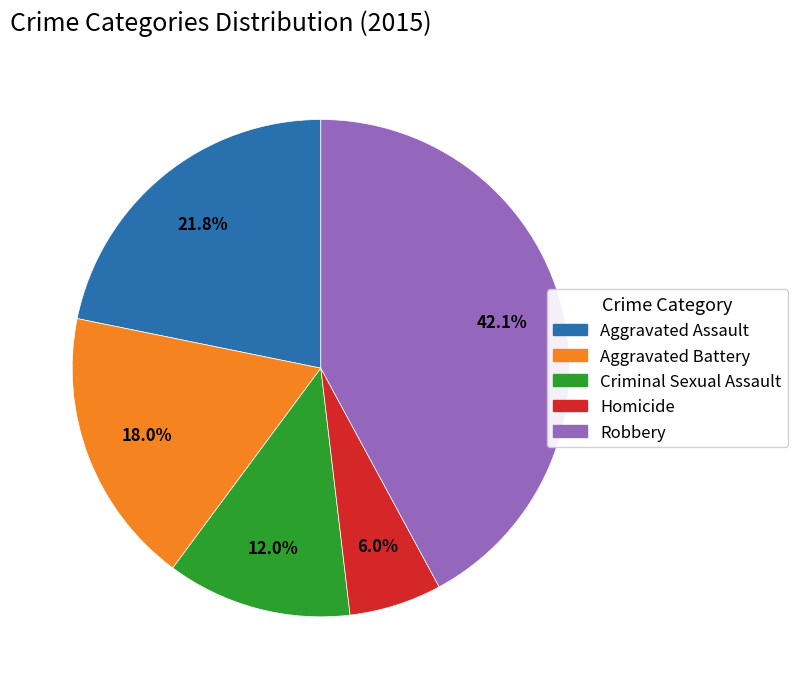

To the nearest percent, what is the combined percentage of Robbery and Aggravated Assault?

64%